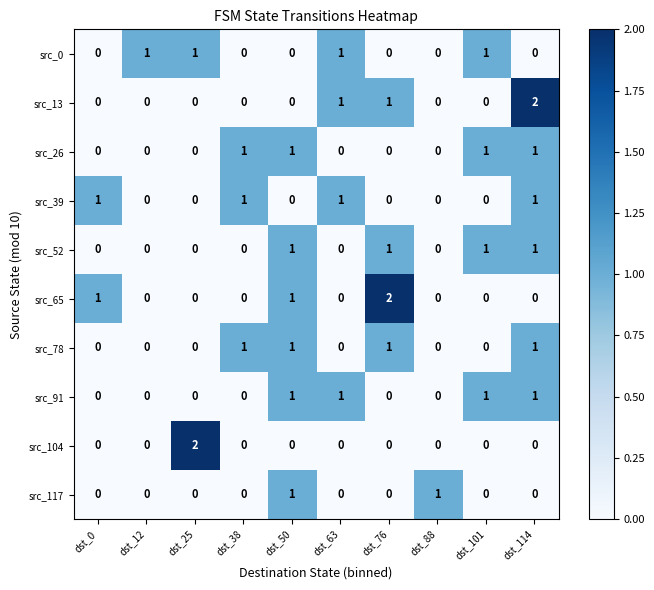

What is the sum of all src_65 values?

4